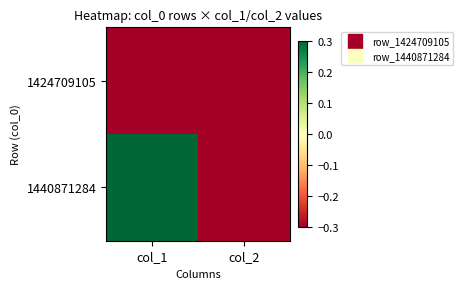

Which series has the largest range (max minus min)?

1440871284